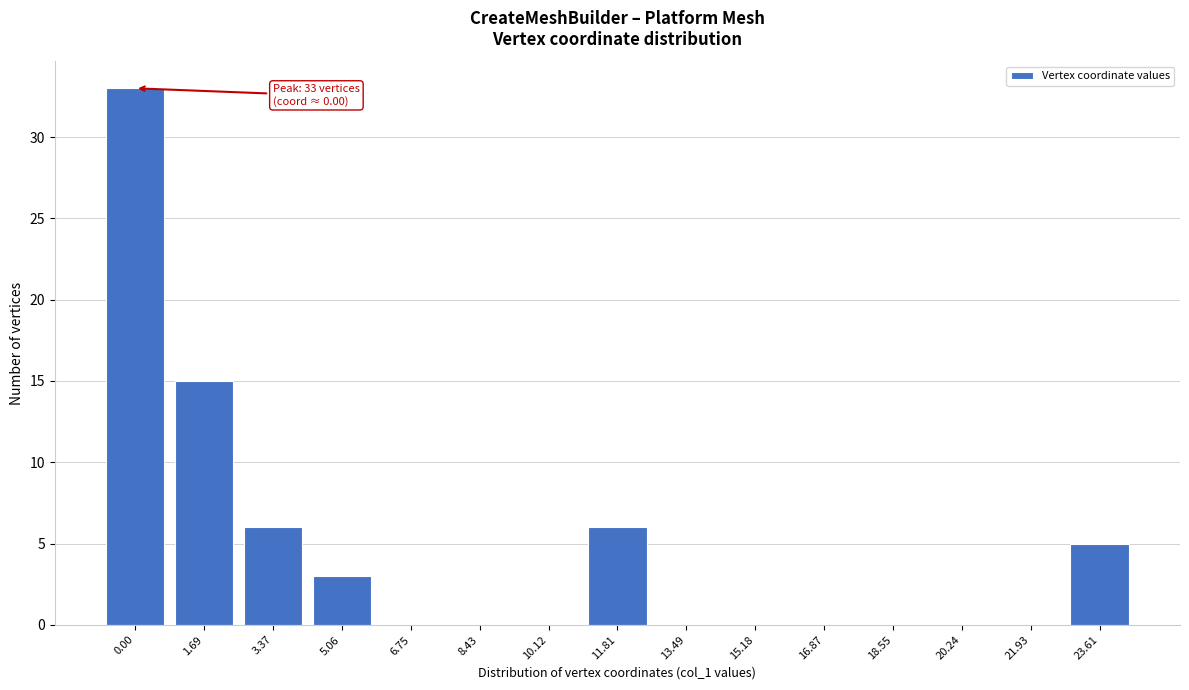

Reading left to right, transcribe all the data shown in this chart.

0.00=33	1.69=15	3.37=6	5.06=3	6.75=0	8.43=0	10.12=0	11.81=6	13.49=0	15.18=0	16.87=0	18.55=0	20.24=0	21.93=0	23.61=5